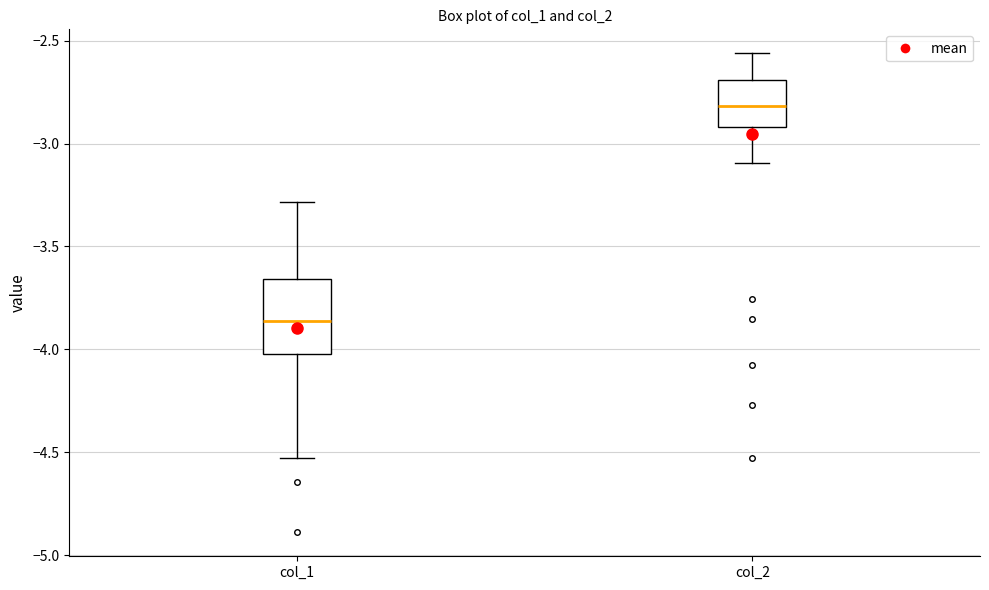

Reading left to right, read every box against the y-axis: the position of its median line, the range the box covers, and the ends of its whiskers. The values are not printed on the chart, so give them approximately, as read against the axis.

col_1: median -3.85, box -4.00 to -3.65, whiskers -4.55 to -3.30
col_2: median -2.80, box -2.90 to -2.70, whiskers -3.10 to -2.55